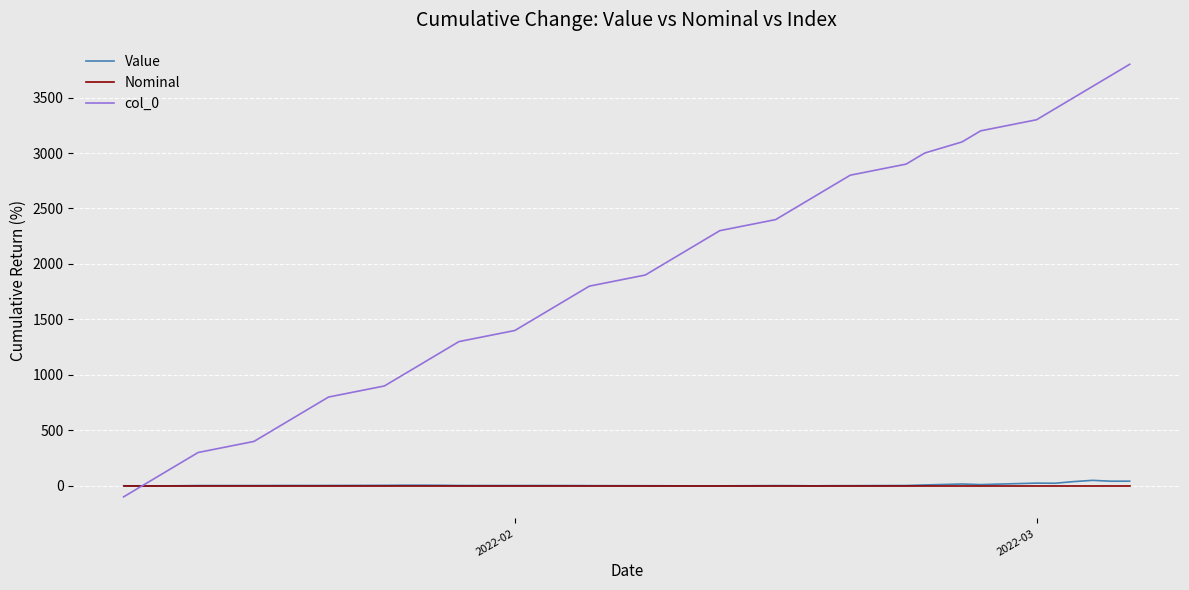

Which series has the largest total across all categories?

col_0